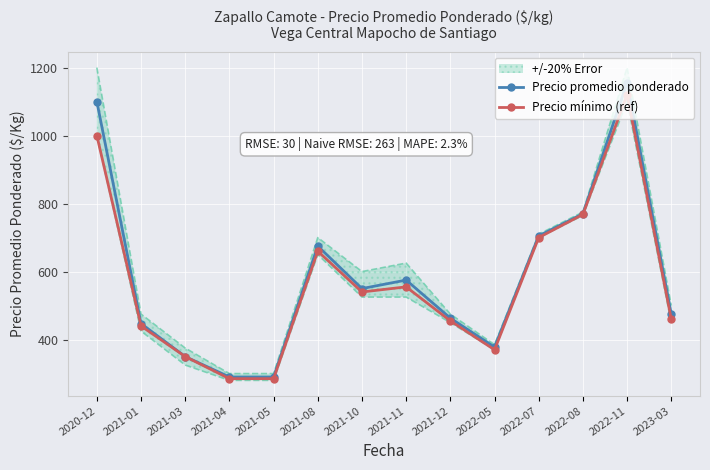

The Precio mínimo (ref) series shows 540 at 2021-10. True or false?

True